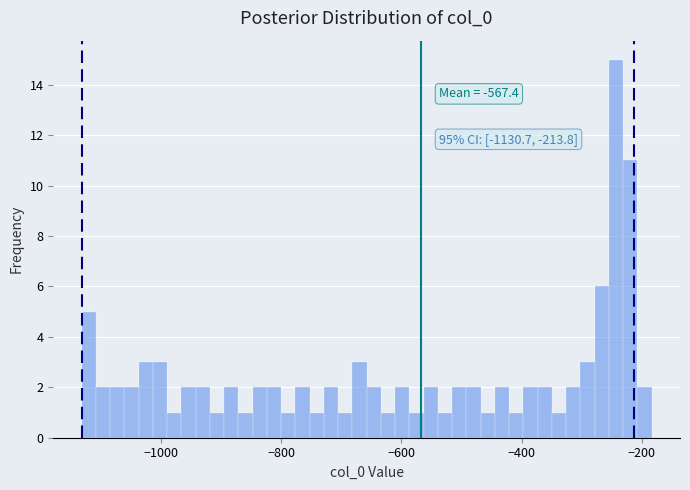

Around what value on the x-axis is the tallest bar? Give the approximate position of its centre, as read against the axis.

-240